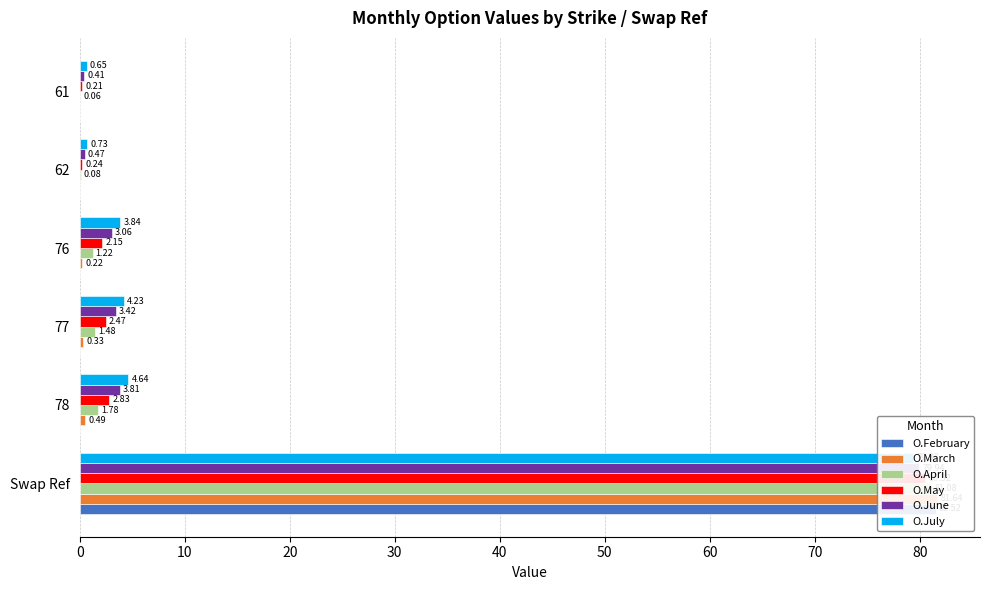

What is the minimum value for O.June?

0.4